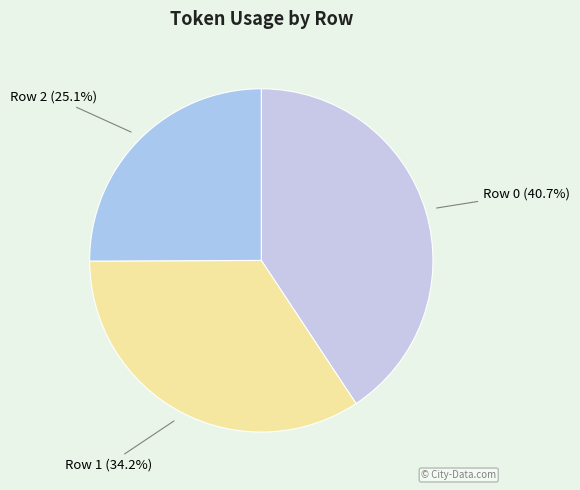

How many slices are in this pie chart?

3